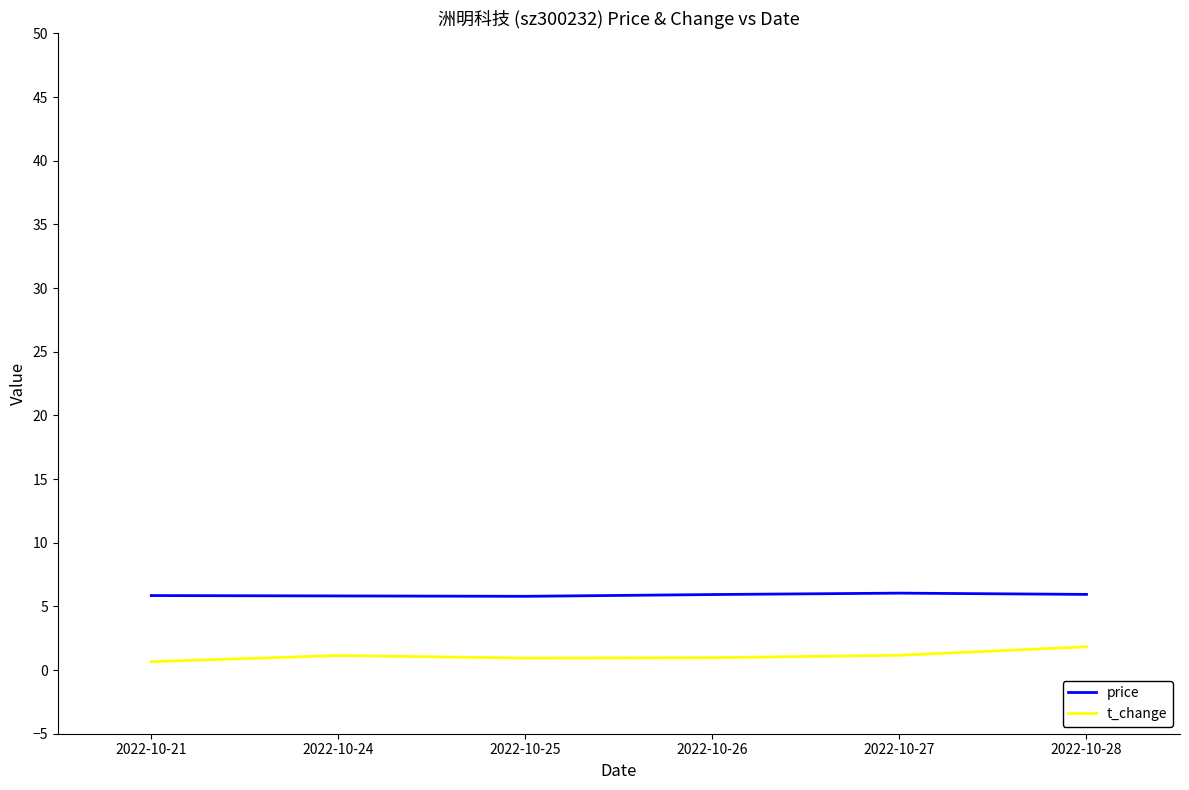

What is the spread (max minus min) of values at 2022-10-27?

4.9